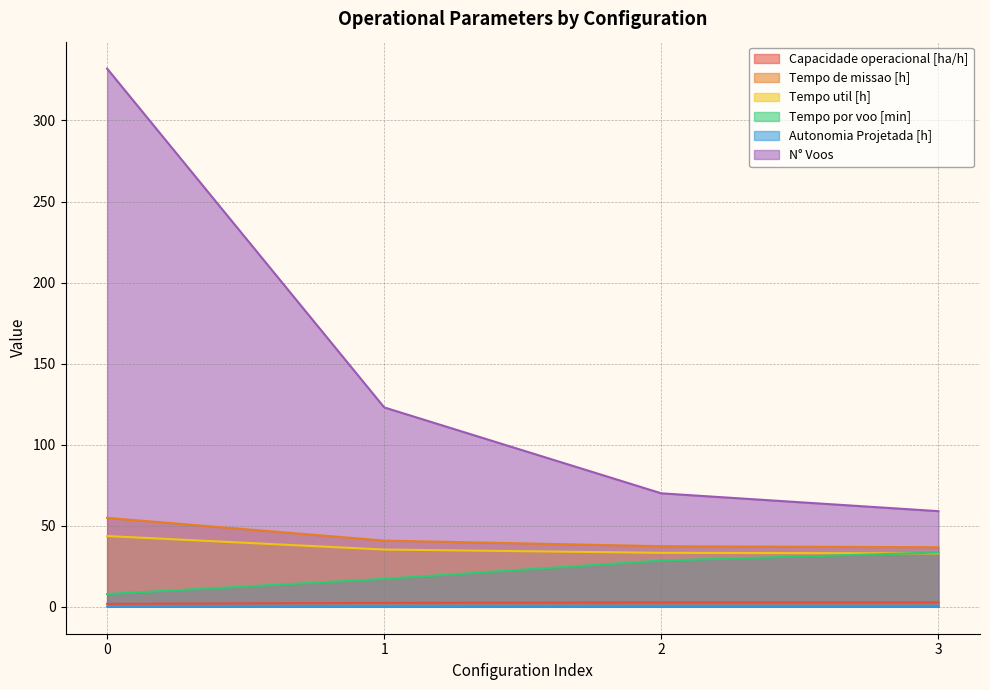

Reading right to left, list all the values displayed in this chart.

Capacidade operacional [ha/h]: 2.7	2.7	2.4	1.8
Tempo de missao [h]: 36.7	37.4	40.9	54.9
Tempo util [h]: 33.0	33.3	35.3	43.6
Tempo por voo [min]: 33.5	28.6	17.2	7.9
Autonomia Projetada [h]: 0.5	0.4	0.3	0.1
N° Voos: 59.0	70.0	123.0	332.0